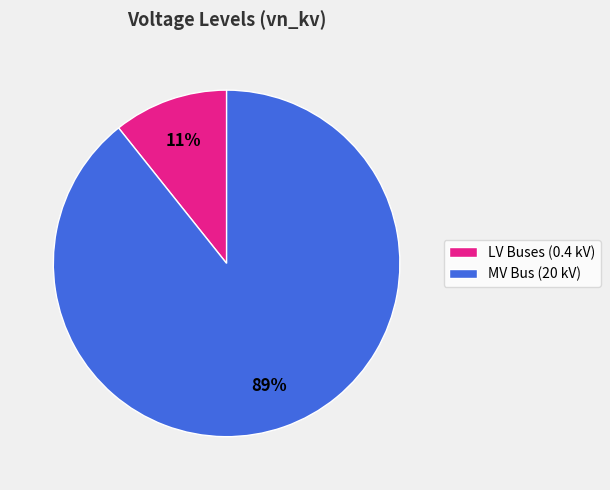

Is the sum of LV Buses (0.4 kV) and MV Bus (20 kV) greater than half?

Yes